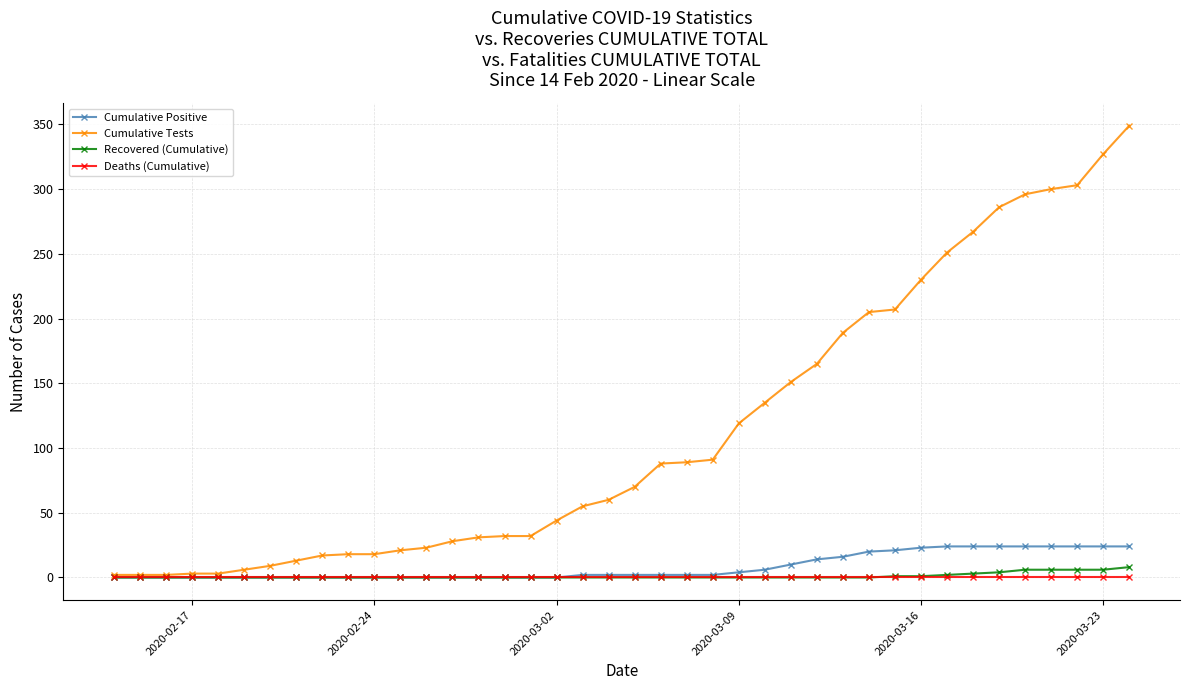

What is the maximum value for Cumulative Positive?

24